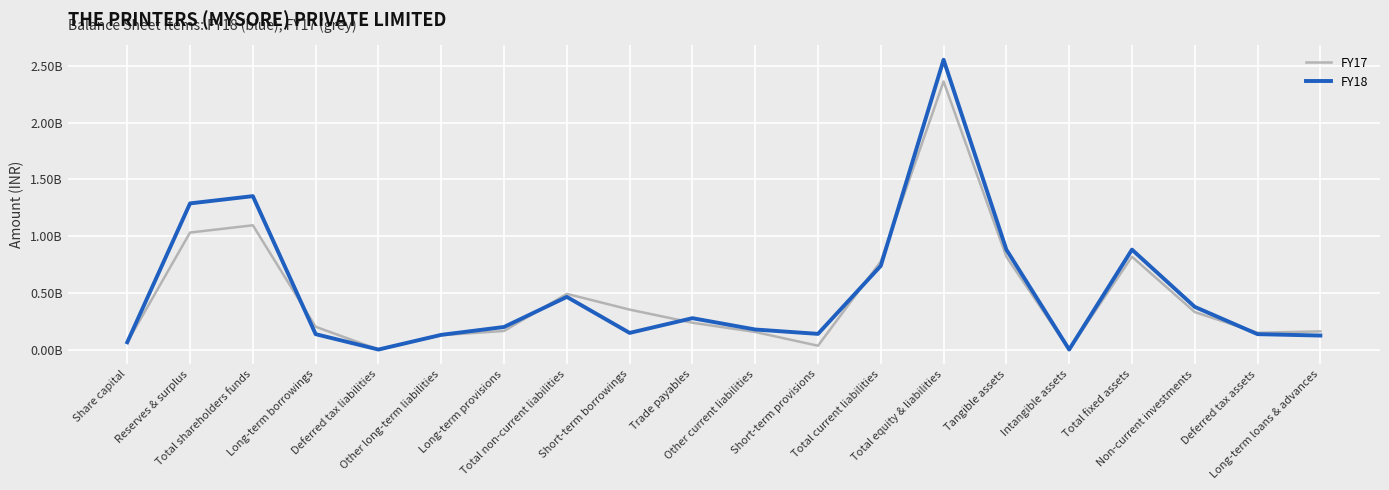

What are all the series names shown in the legend?

FY17, FY18